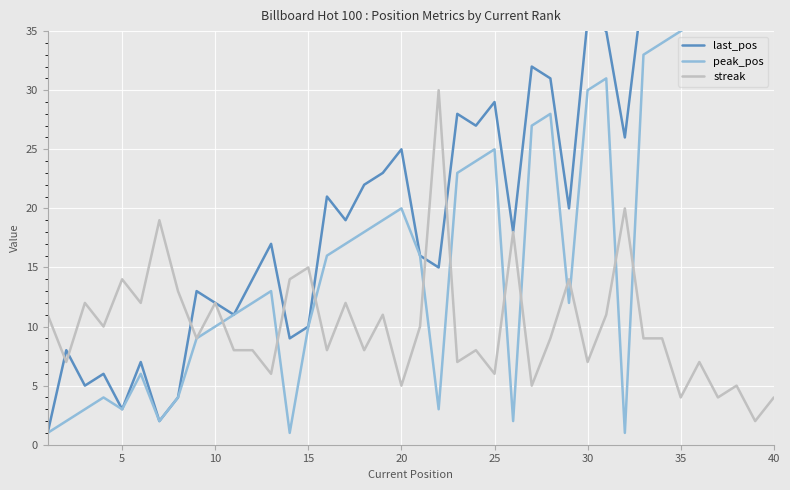

What is the highest value of the streak series?

30